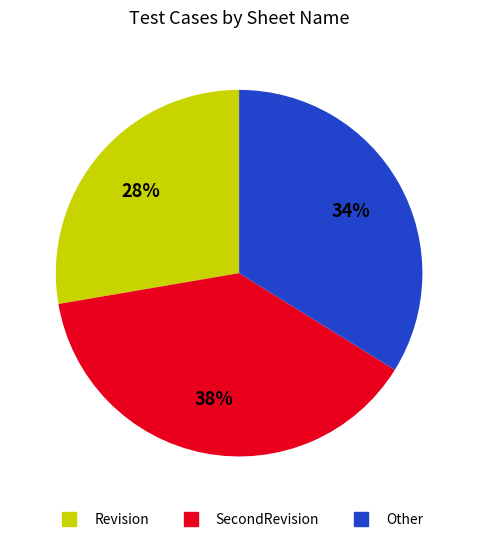

The Revision slice represents 22% of the pie. True or false?

False